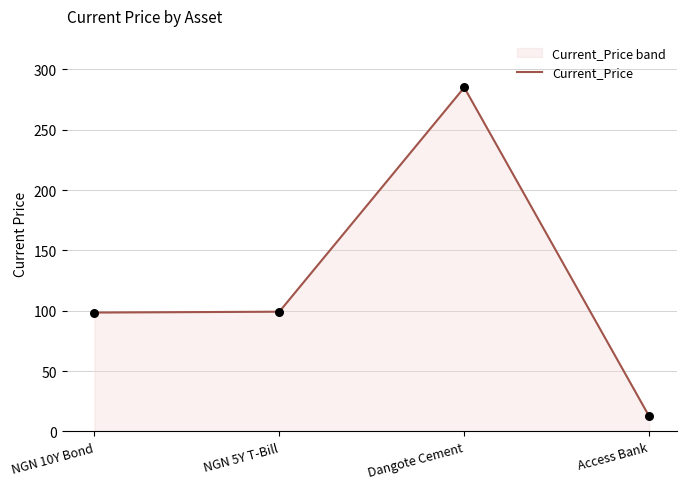

What is the change in value from Dangote Cement to Access Bank?

-272.5